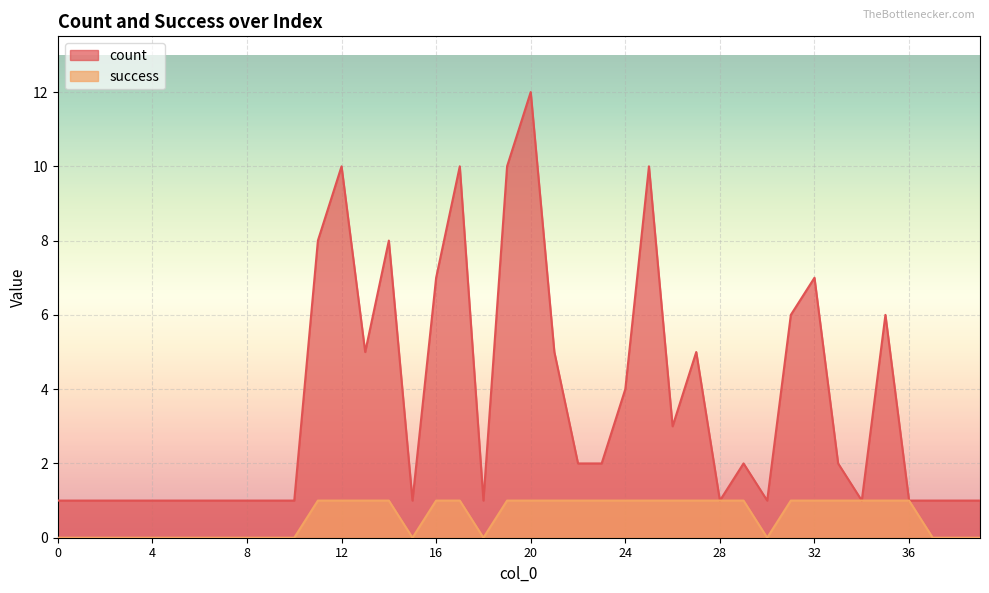

Reading left to right, what are all the values shown in this chart?

count: 1	1	1	1	1	1	1	1	1	1	1	8	10	5	8	1	7	10	1	10	12	5	2	2	4	10	3	5	1	2	1	6	7	2	1	6	1	1	1	1
success: 0	0	0	0	0	0	0	0	0	0	0	1	1	1	1	0	1	1	0	1	1	1	1	1	1	1	1	1	1	1	0	1	1	1	1	1	1	0	0	0